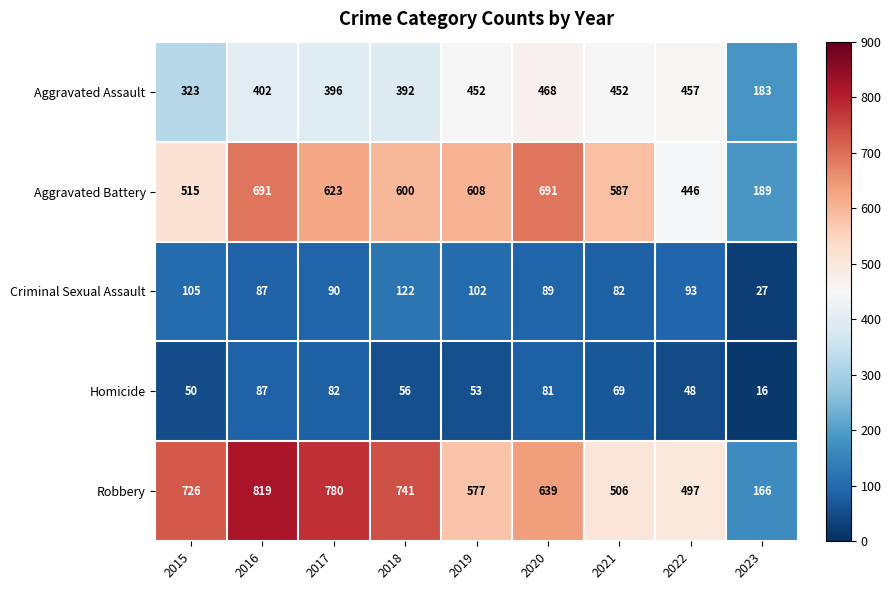

The Aggravated Assault series shows 392 at 2018. True or false?

True